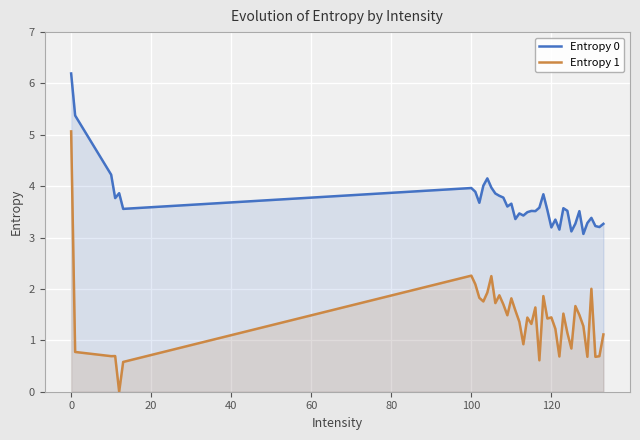

Which series has the widest spread of values?

Entropy 1